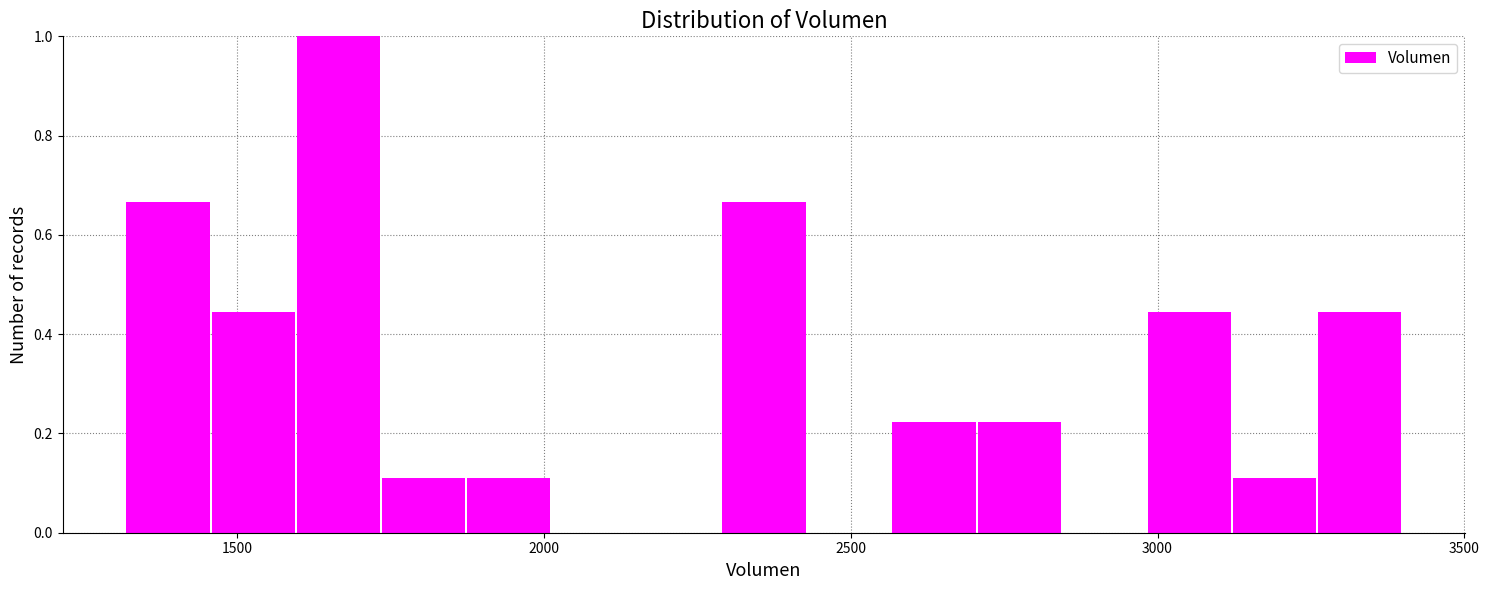

Read against the x-axis, roughly where is the centre of the tallest bar?

1650